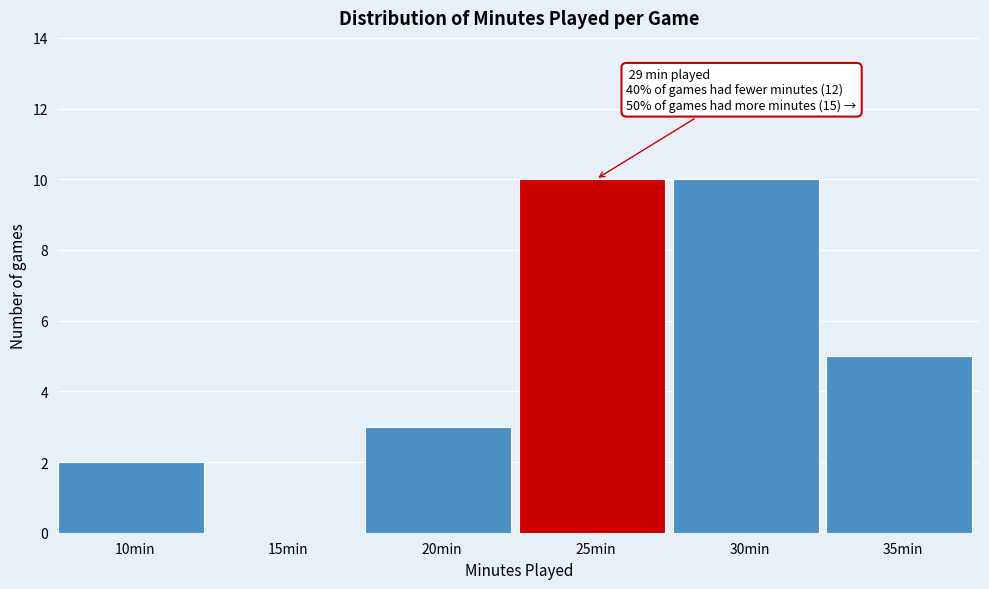

Reading right to left, what are all the values shown in this chart?

35min=5	30min=10	25min=10	20min=3	15min=0	10min=2